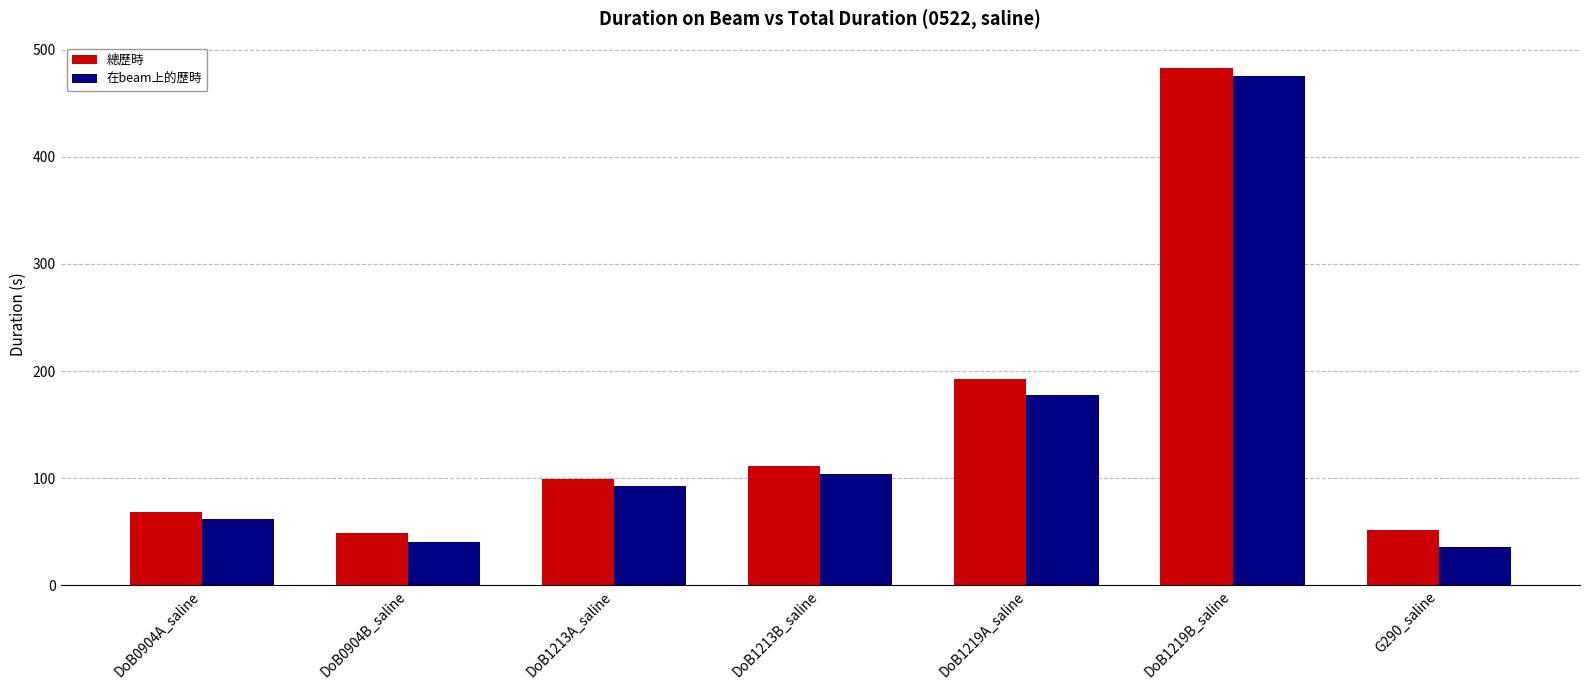

Rank the series at DoB1213A_saline from highest to lowest value.

總歷時, 在beam上的歷時